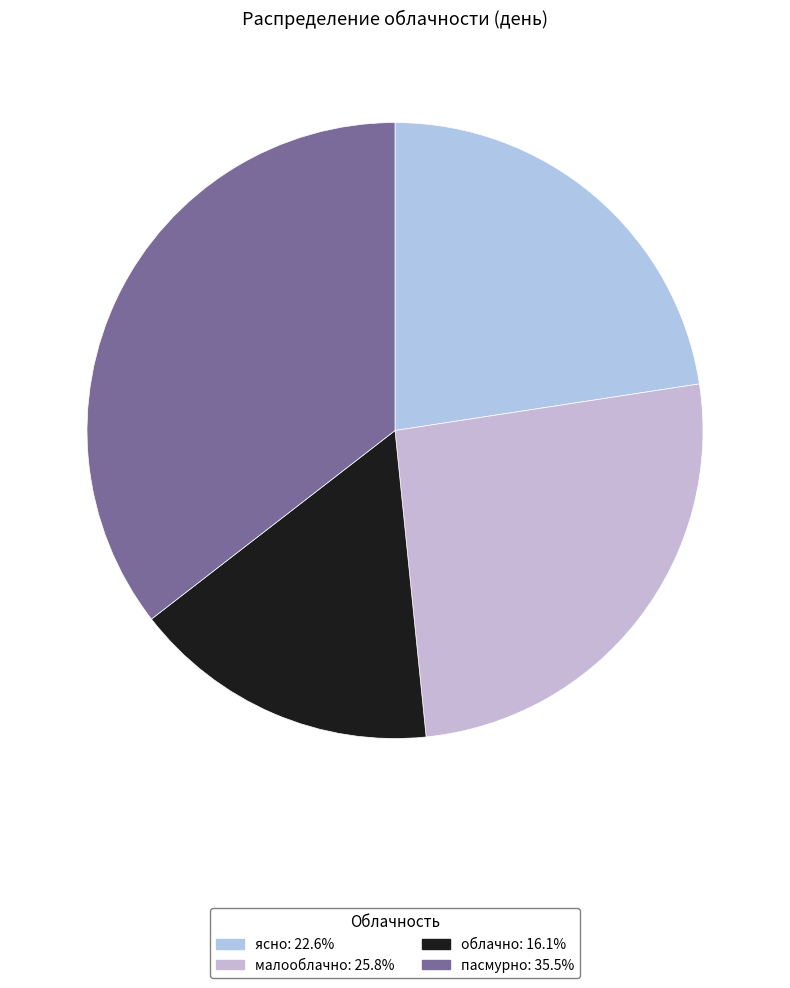

How many segments does this pie chart have?

4